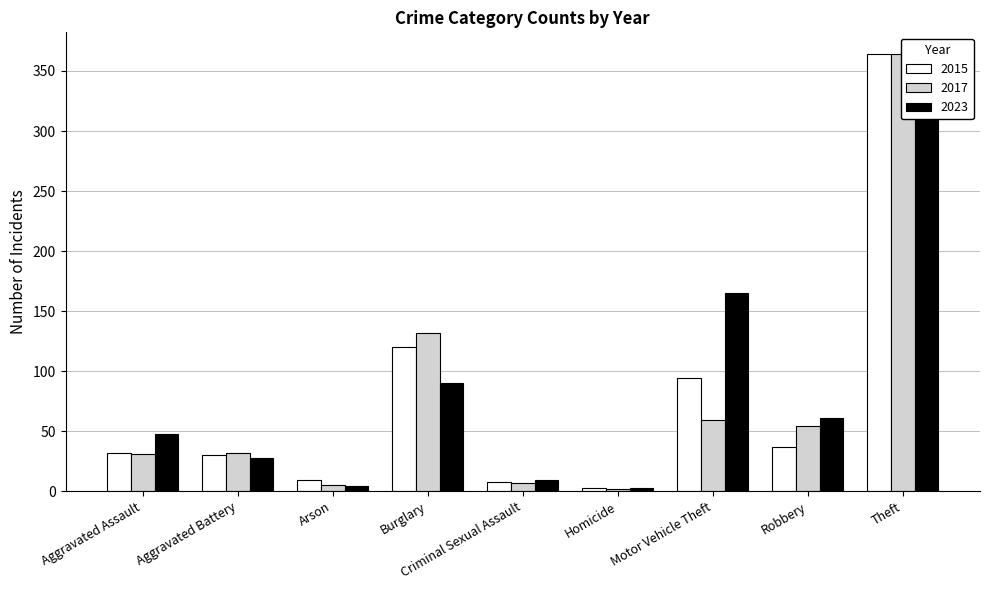

Reading left to right, transcribe all the data shown in this chart.

2015: 32	30	9	120	8	3	94	37	364
2017: 31	32	5	132	7	2	59	54	364
2023: 48	28	4	90	9	3	165	61	313